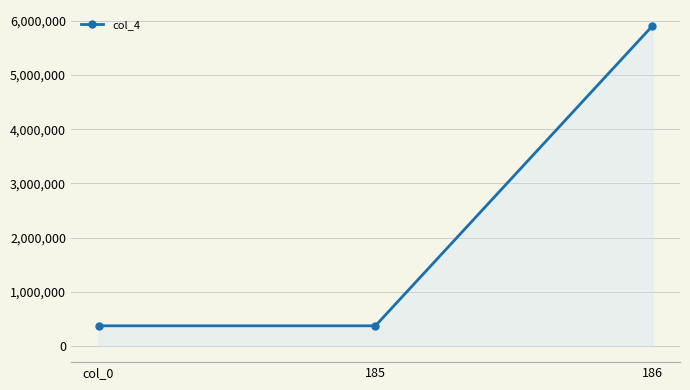

Does the chart display data point markers on the line(s)?

Yes